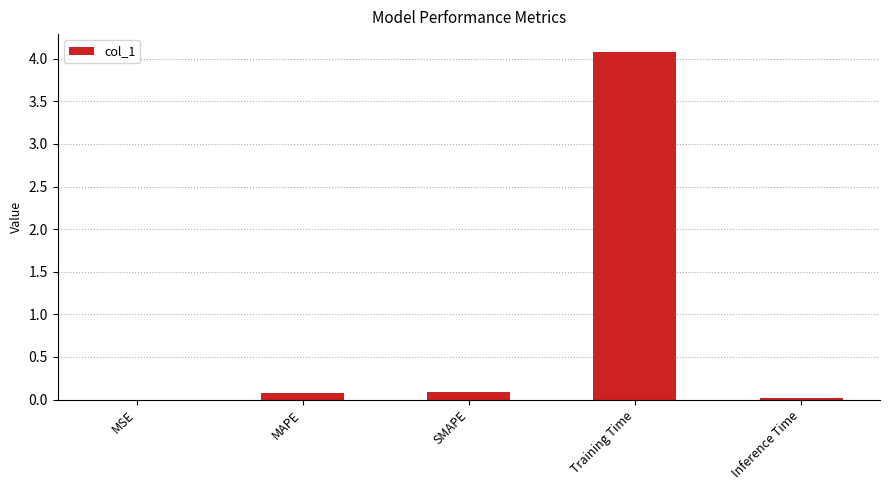

The value at Inference Time is 0.0. True or false?

True